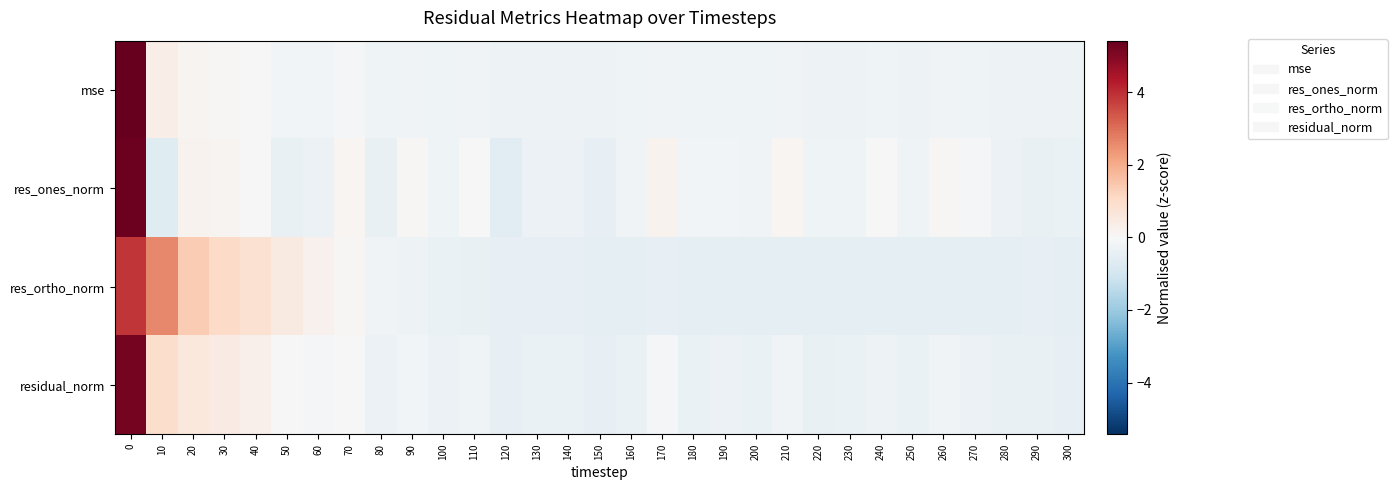

Reading left to right, transcribe all the data shown in this chart.

mse: 0=5.4	10=0.4	20=0.1	30=0.1	40=-0.0	50=-0.1	60=-0.2	70=-0.1	80=-0.2	90=-0.2	100=-0.2	110=-0.2	120=-0.3	130=-0.3	140=-0.3	150=-0.3	160=-0.2	170=-0.2	180=-0.2	190=-0.2	200=-0.3	210=-0.2	220=-0.3	230=-0.3	240=-0.2	250=-0.3	260=-0.2	270=-0.2	280=-0.3	290=-0.3	300=-0.3
res_ones_norm: 0=5.3	10=-0.7	20=0.2	30=0.1	40=0.0	50=-0.4	60=-0.3	70=0.1	80=-0.4	90=0.1	100=-0.2	110=-0.0	120=-0.6	130=-0.3	140=-0.3	150=-0.4	160=-0.2	170=0.2	180=-0.1	190=-0.1	200=-0.2	210=0.1	220=-0.3	230=-0.2	240=-0.0	250=-0.2	260=0.1	270=-0.1	280=-0.3	290=-0.4	300=-0.4
res_ortho_norm: 0=3.9	10=2.6	20=1.4	30=1.0	40=0.8	50=0.5	60=0.2	70=0.1	80=-0.2	90=-0.3	100=-0.4	110=-0.4	120=-0.4	130=-0.5	140=-0.4	150=-0.5	160=-0.5	170=-0.5	180=-0.5	190=-0.5	200=-0.5	210=-0.5	220=-0.5	230=-0.5	240=-0.5	250=-0.5	260=-0.5	270=-0.5	280=-0.5	290=-0.5	300=-0.5
residual_norm: 0=5.2	10=1.0	20=0.6	30=0.4	40=0.3	50=0.0	60=-0.1	70=0.0	80=-0.3	90=-0.1	100=-0.3	110=-0.2	120=-0.4	130=-0.4	140=-0.4	150=-0.4	160=-0.3	170=-0.1	180=-0.3	190=-0.3	200=-0.4	210=-0.2	220=-0.4	230=-0.4	240=-0.3	250=-0.4	260=-0.2	270=-0.3	280=-0.4	290=-0.4	300=-0.4